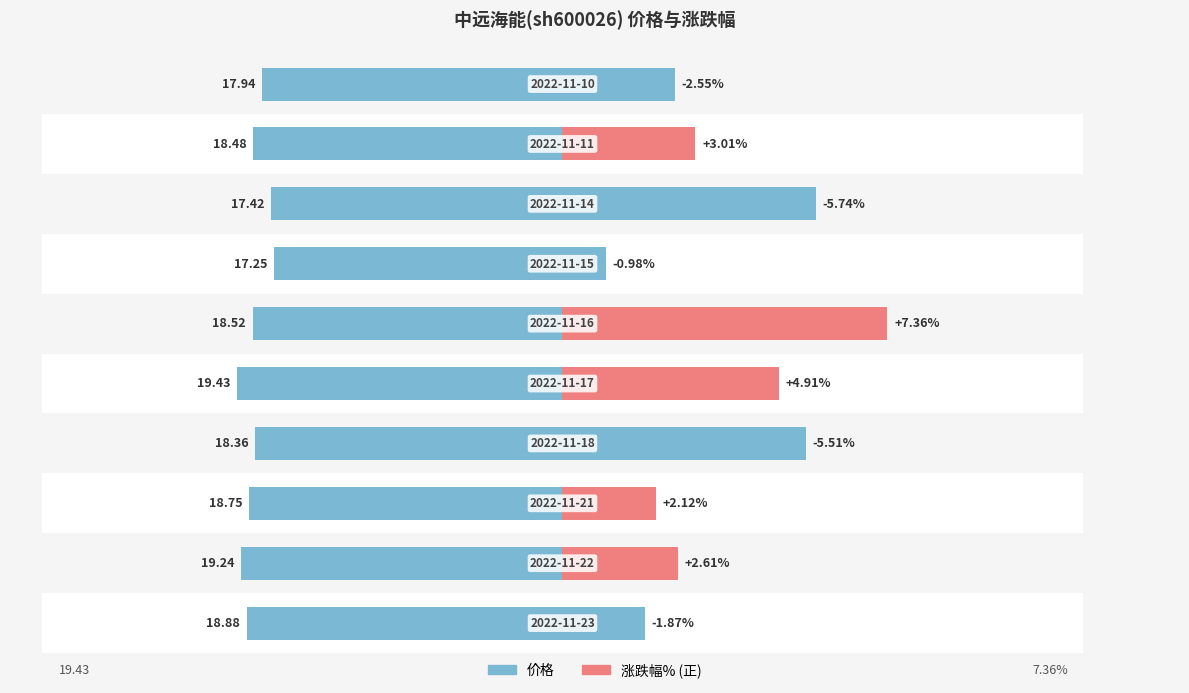

How many bars are there in total?

20